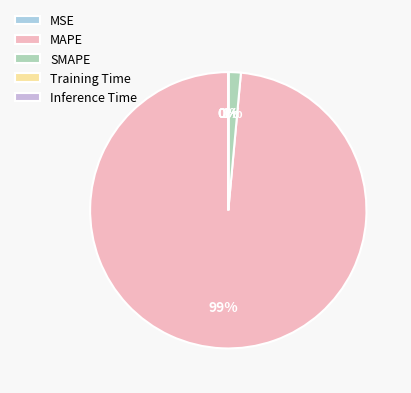

Which category accounts for the majority?

MAPE